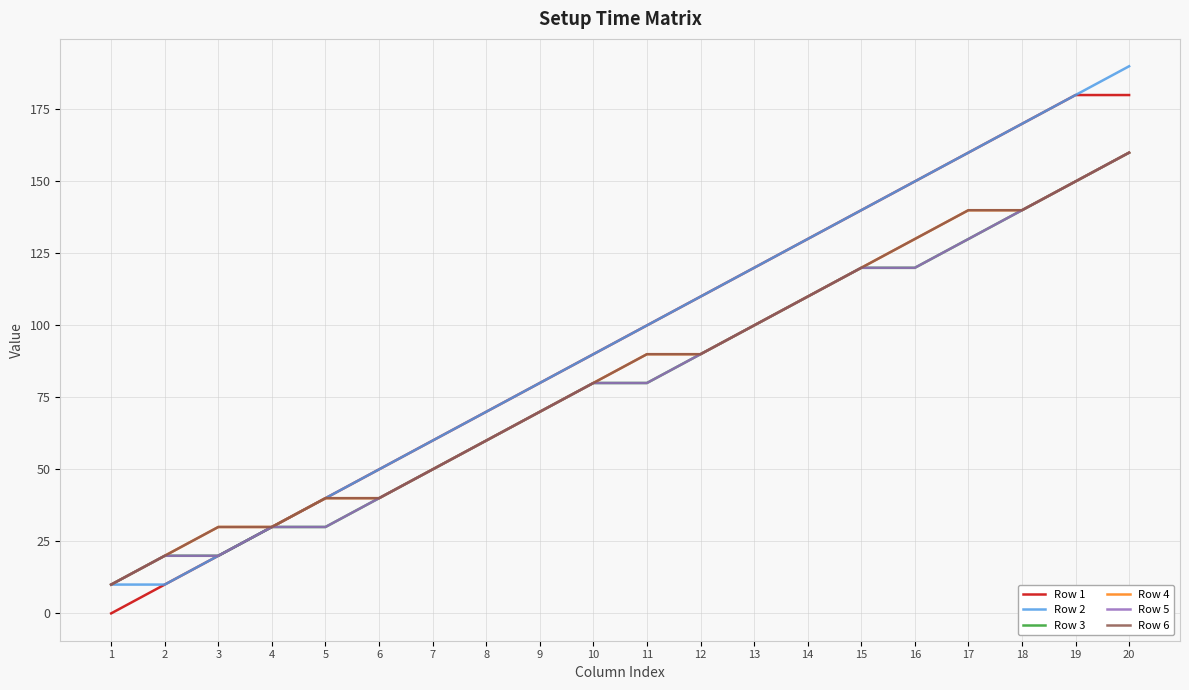

True or false: Row 6 has a value of 120 at 15.

True